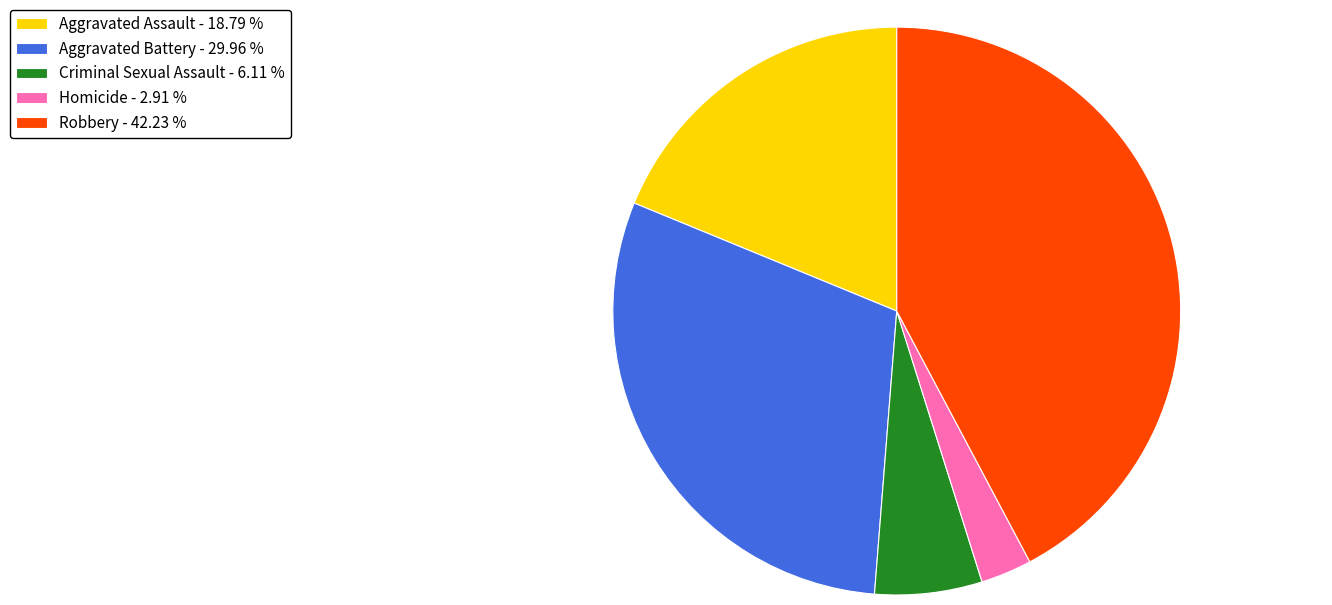

True or false: Robbery accounts for 56% of the total.

False